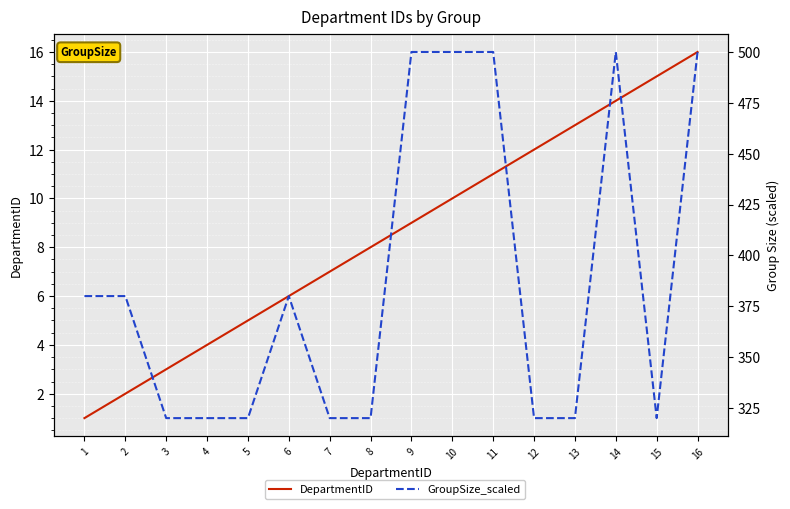

The GroupSize_scaled series shows 208 at 15. True or false?

False